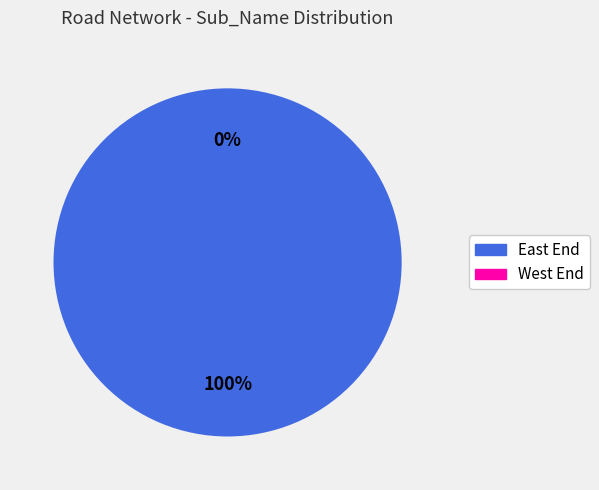

Does West End represent more than half of the total?

No